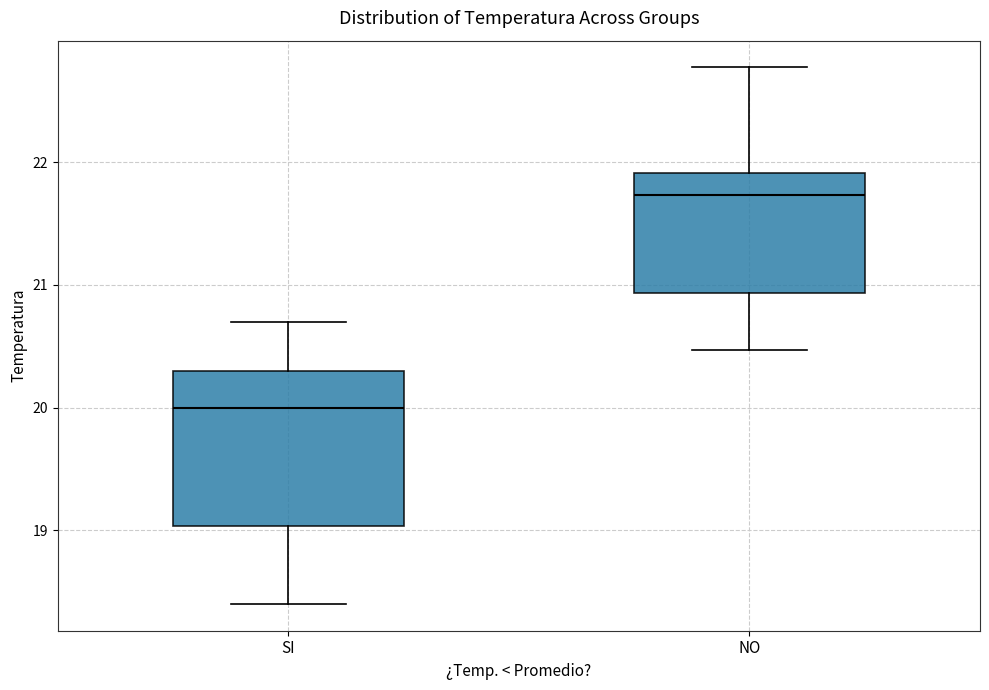

Which box is the tallest, from its lower edge to its upper edge?

SI